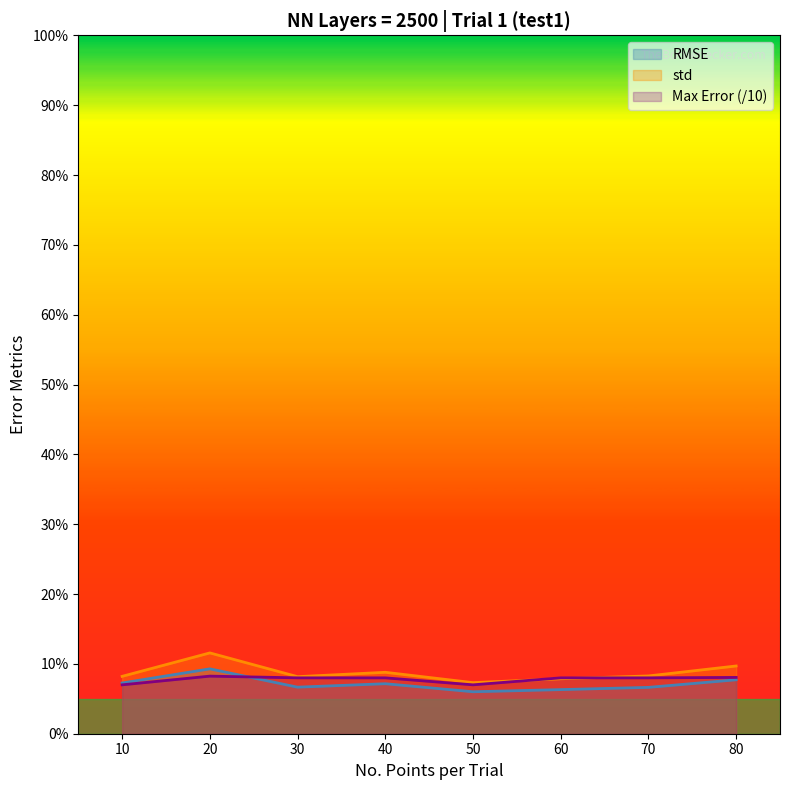

The std series shows 12.5 at 70. True or false?

False